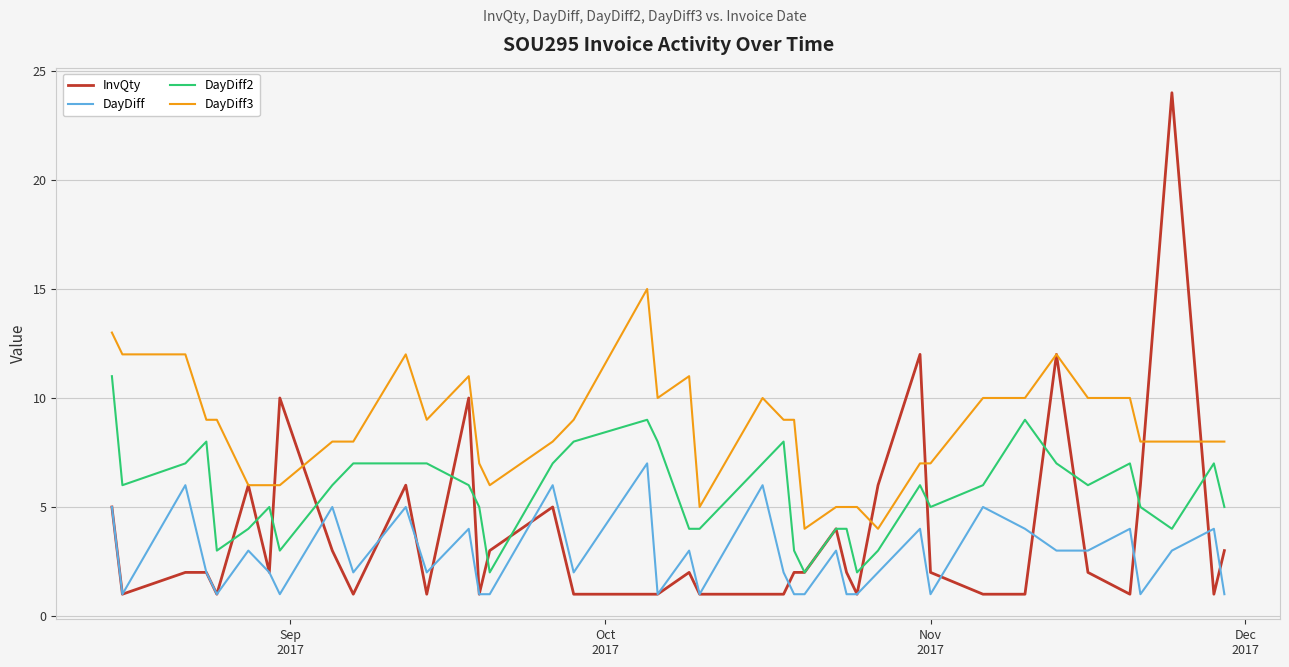

Which series has the largest total across all categories?

DayDiff3